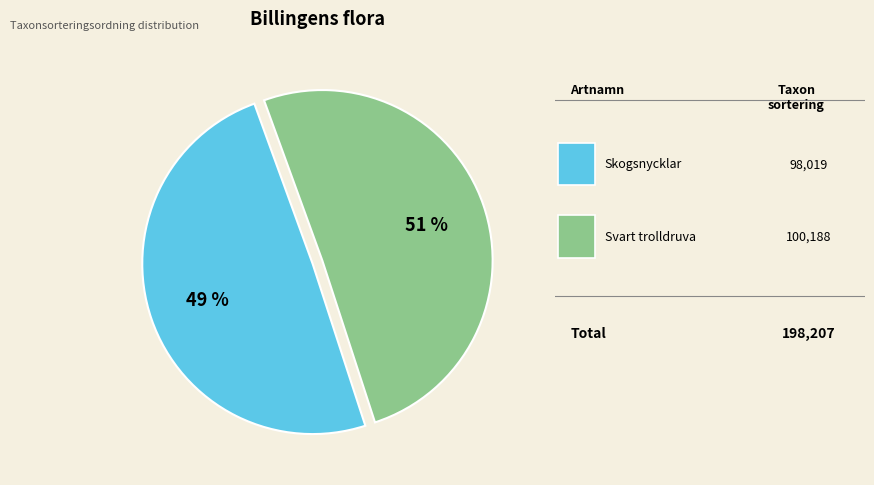

To the nearest percent, what is the average slice percentage?

50%